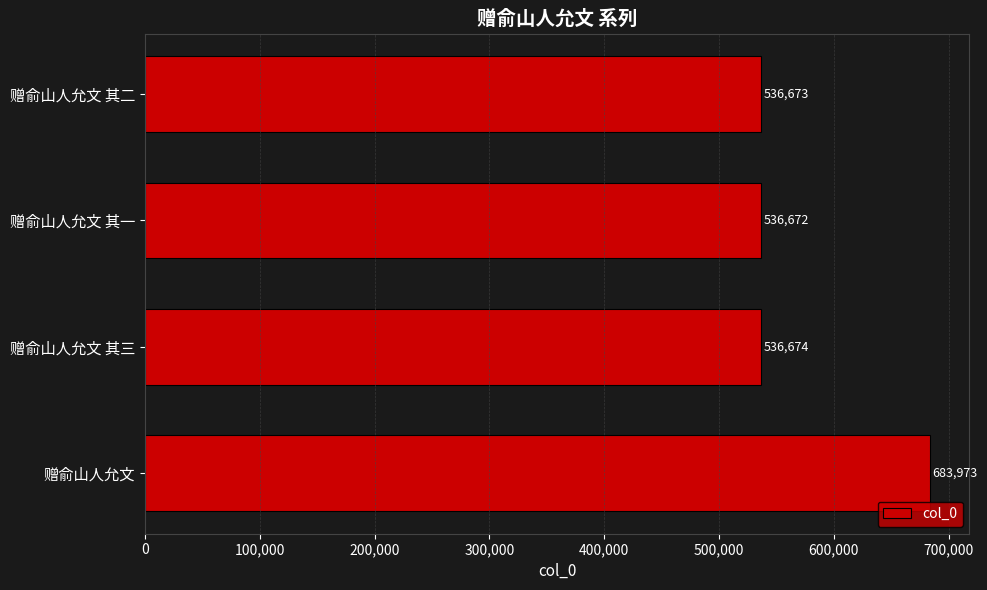

What is the maximum value shown in the chart?

683973